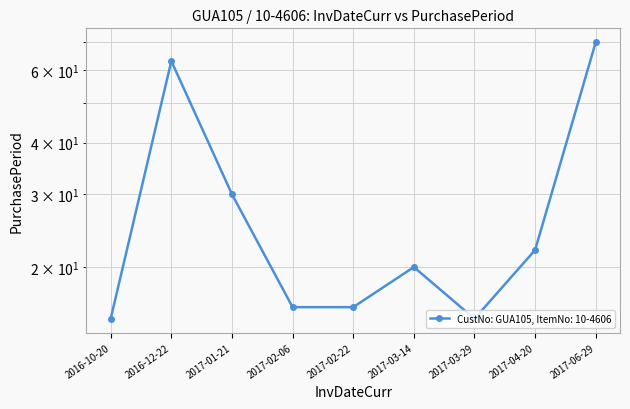

Which has a higher value, 2017-04-20 or 2017-03-29?

2017-04-20